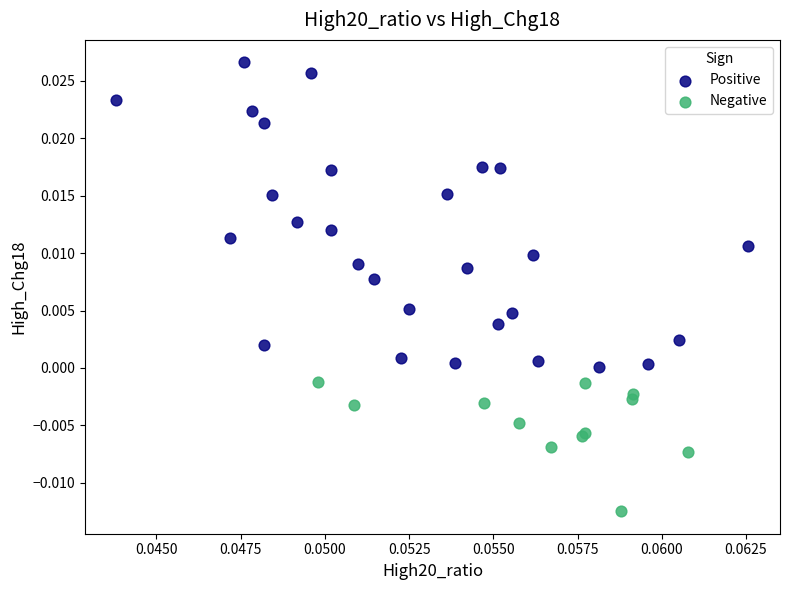

Which series reaches the minimum Y coordinate?

Negative